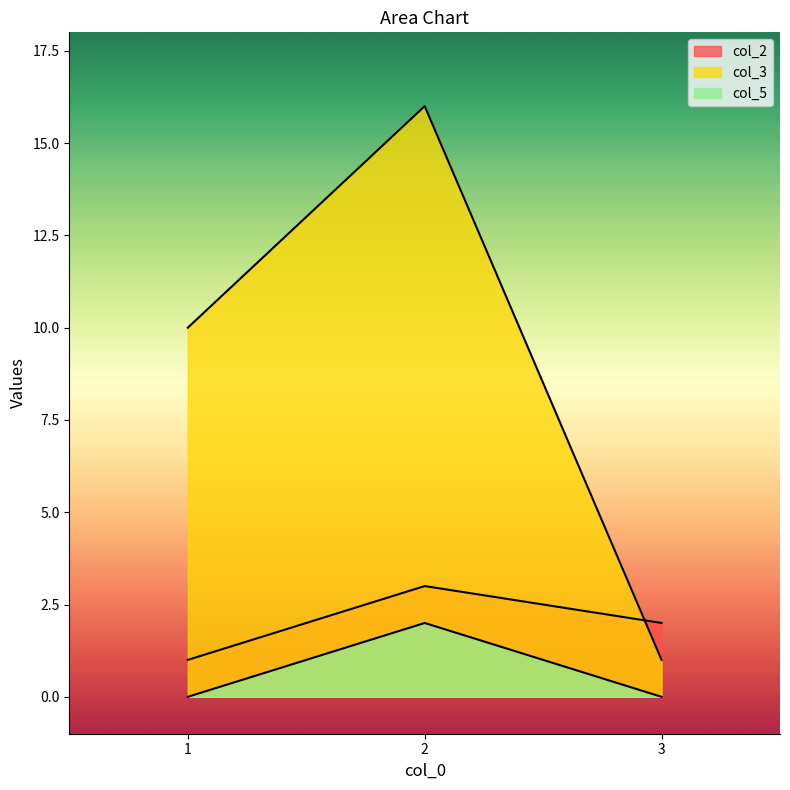

At which label does col_5 reach its minimum?

1